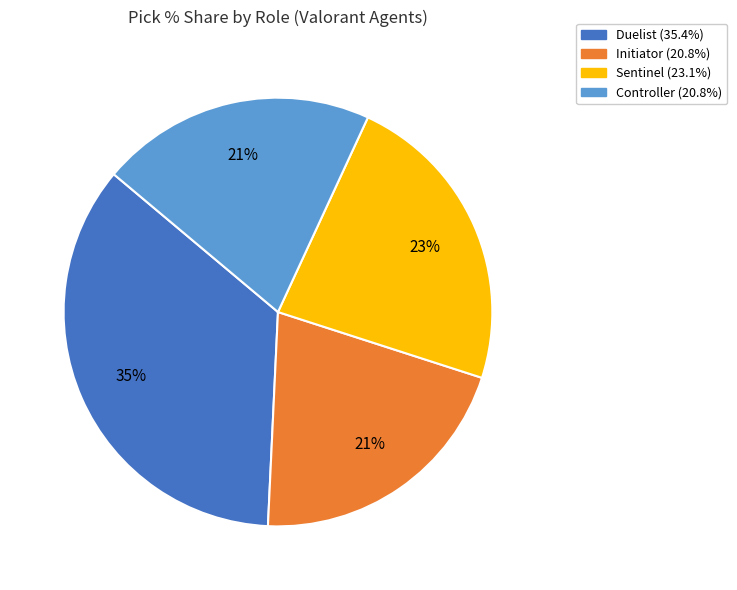

How many segments does this pie chart have?

4